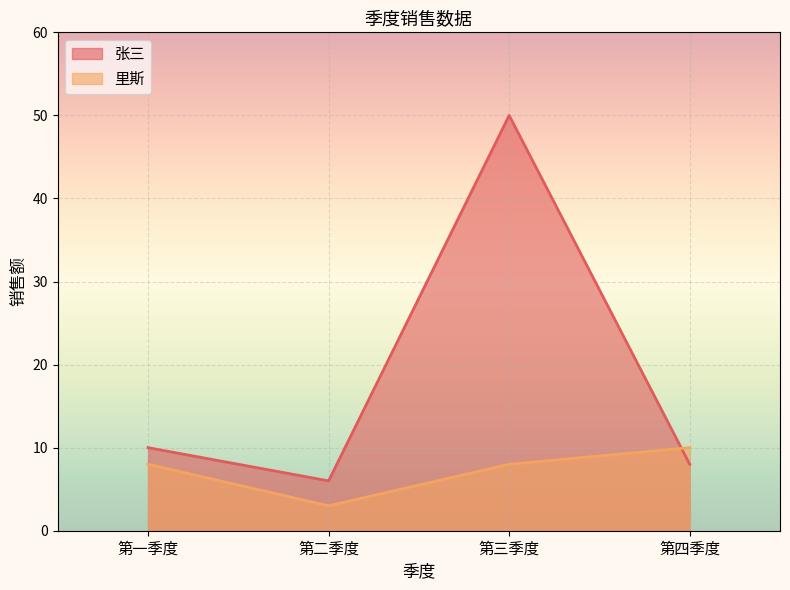

At which category does 张三 reach its first local valley?

第二季度